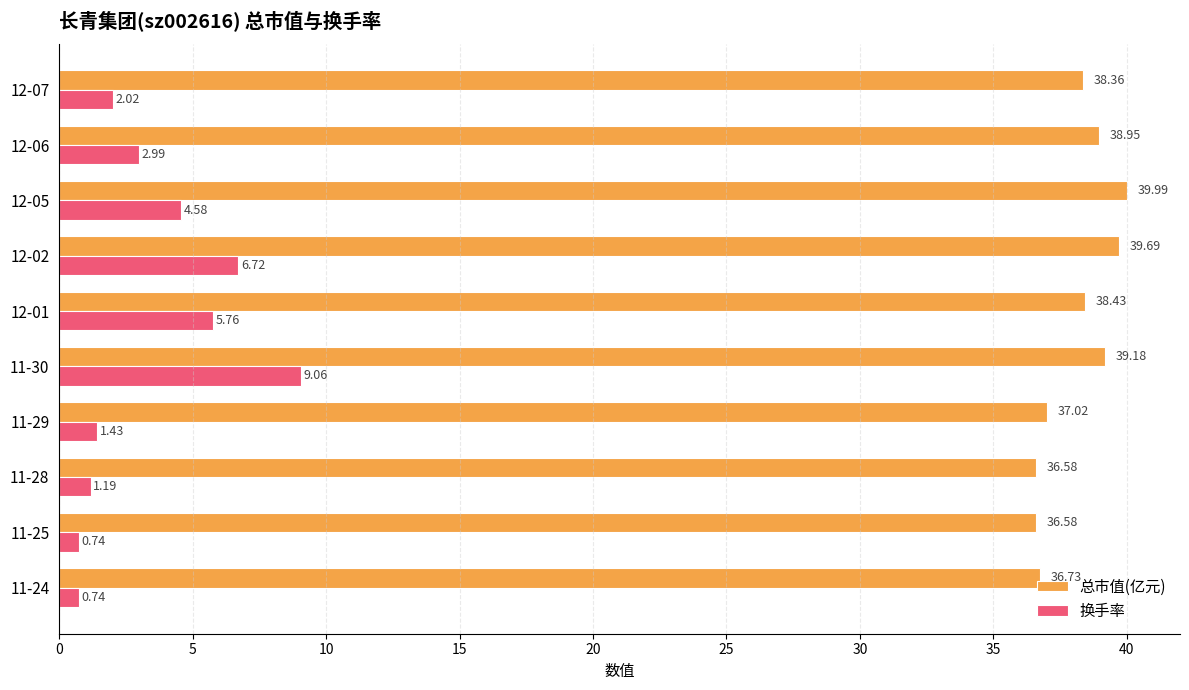

What are all the series names shown in the legend?

总市值(亿元), 换手率